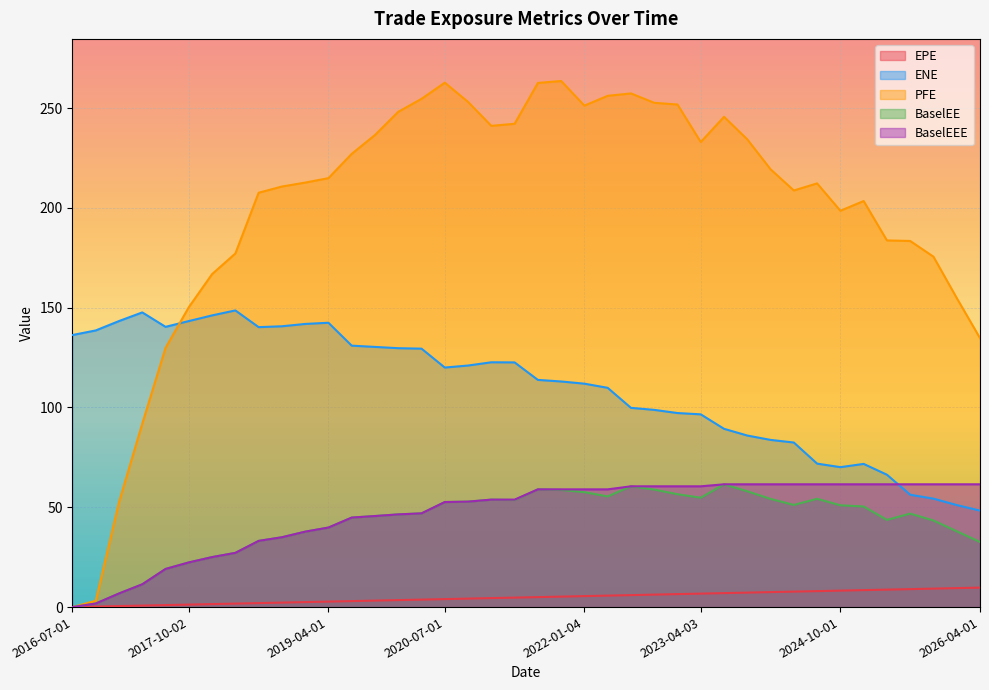

At which label does BaselEE reach its minimum?

2016-07-01